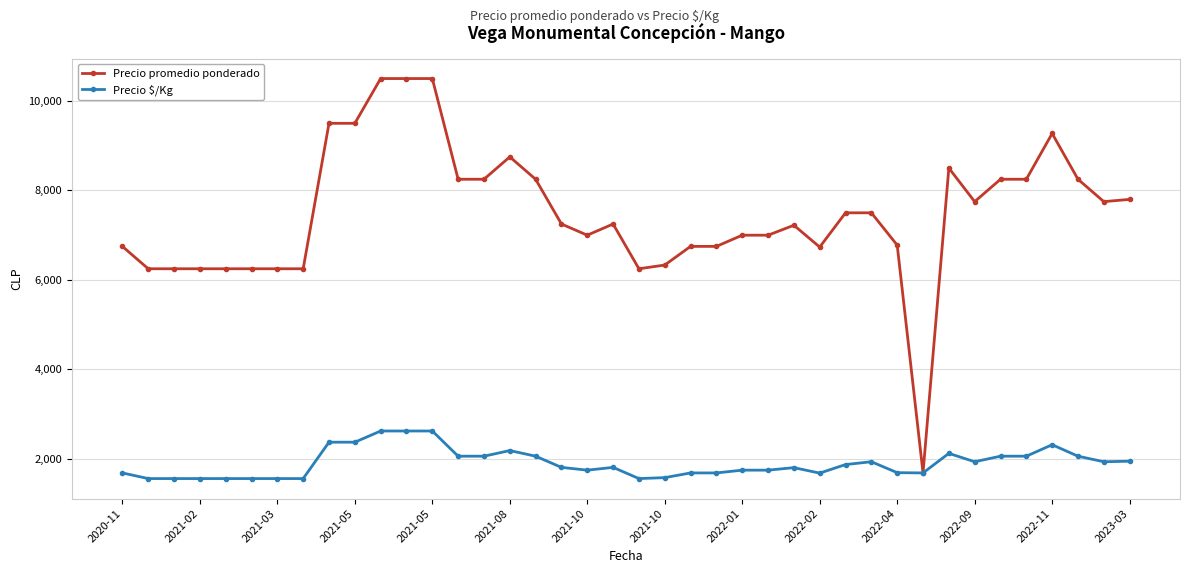

What is the highest value of the Precio $/Kg series?

2625